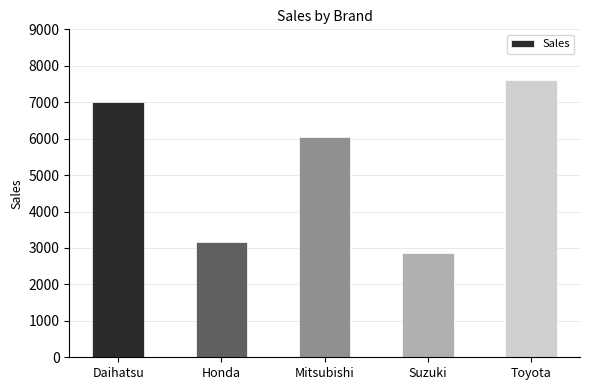

True or false: the data shows 7617 at Toyota.

True